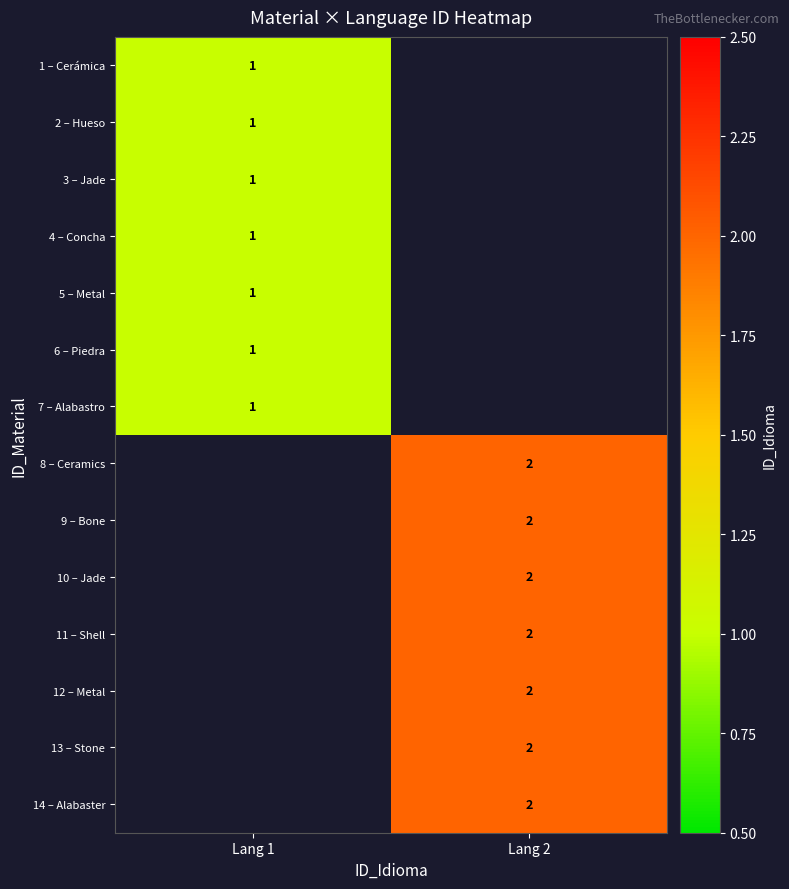

The value of 1 – Cerámica at Lang 1 is 1. True or false?

True